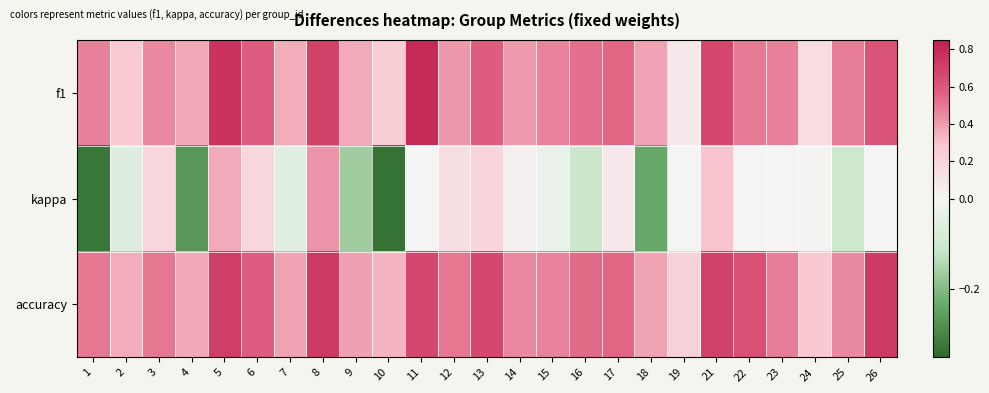

Rank the series at 2 from lowest to highest value.

kappa, f1, accuracy